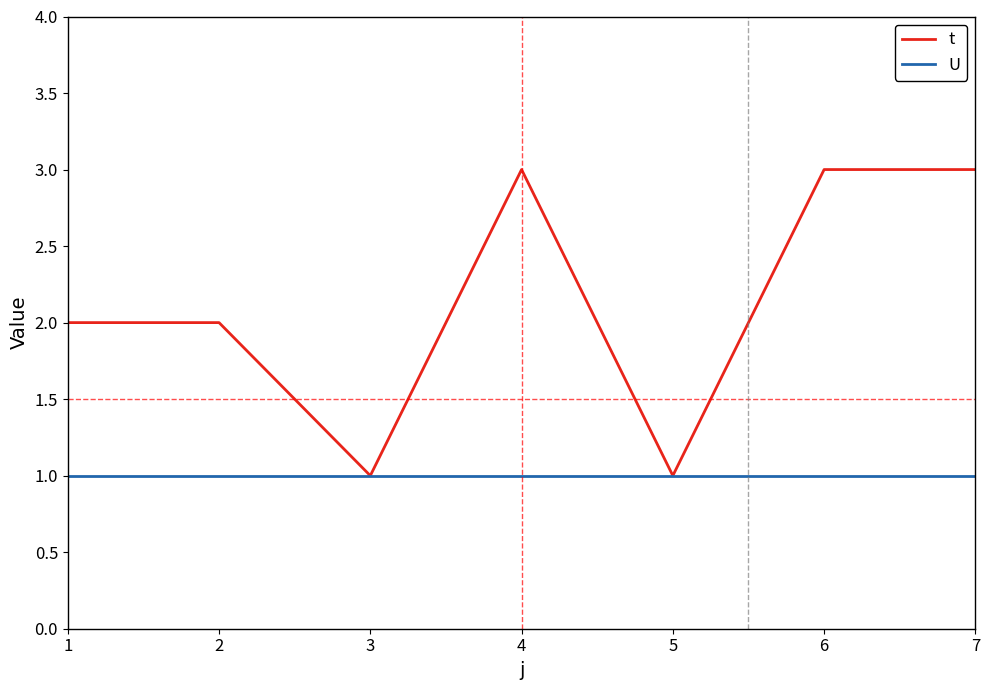

What are all the series names shown in the legend?

t, U